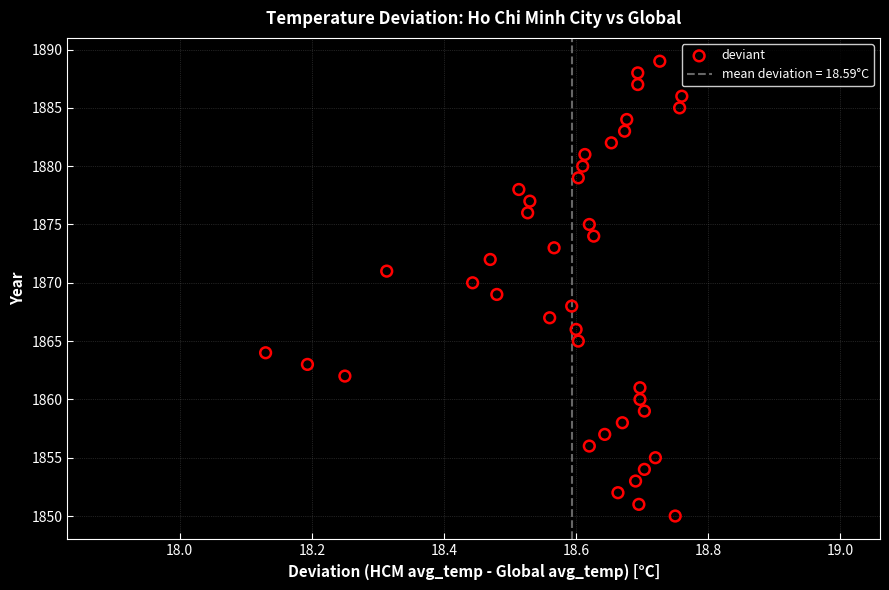

What is the range of Y values (max minus min)?

39